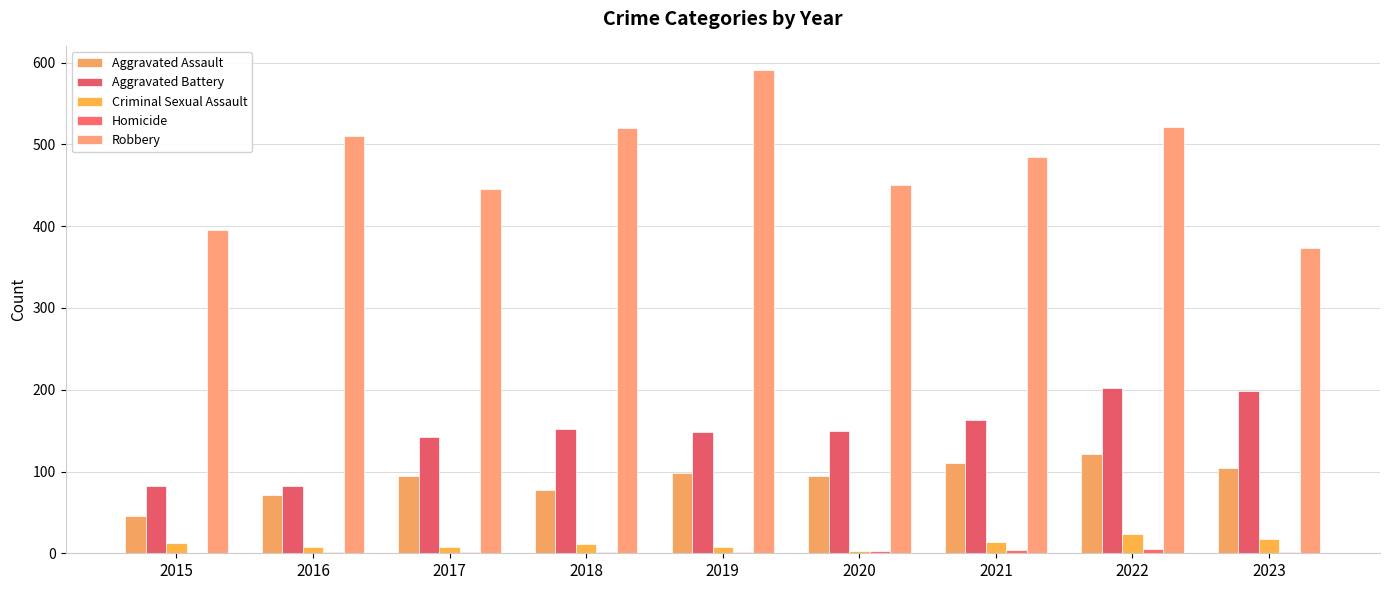

At which category is the sum across all series the highest?

2022